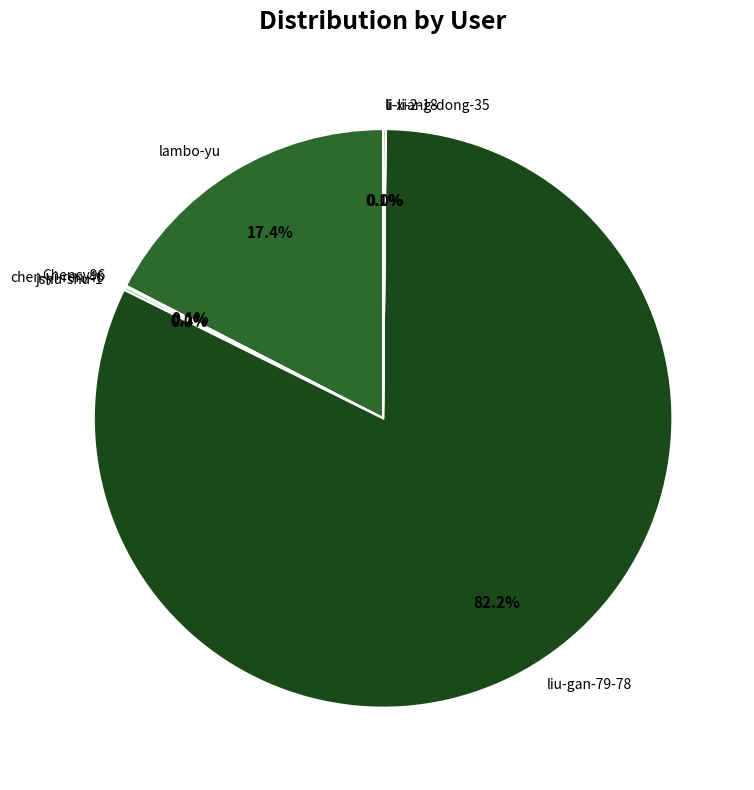

What is the largest slice in the pie chart?

liu-gan-79-78